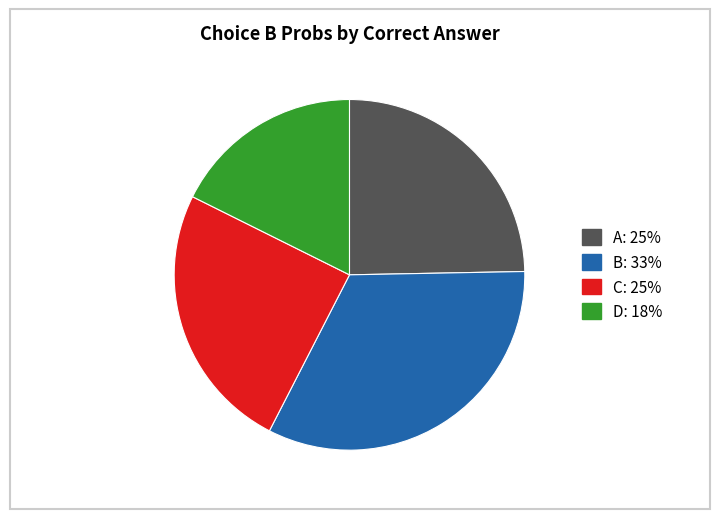

Does any single category account for the majority?

No